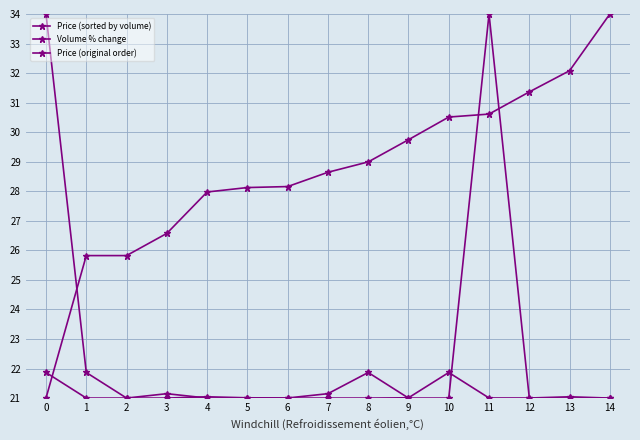

How many distinct data groups are displayed?

3